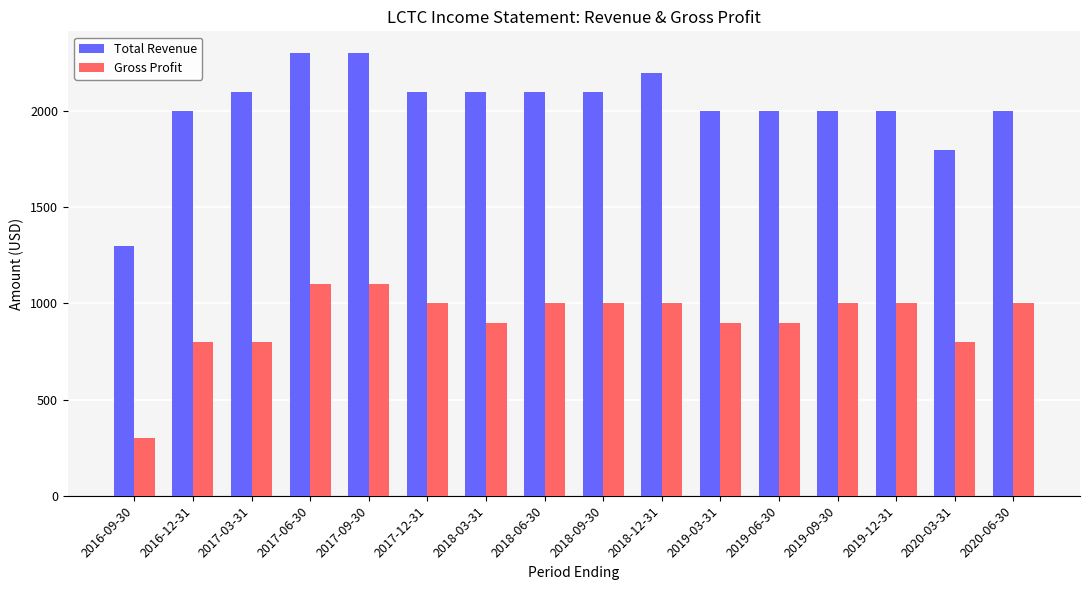

Which category has the lowest value across all series?

2016-09-30